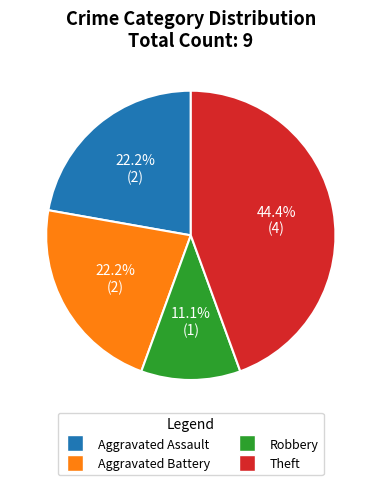

Does any single category account for the majority?

No